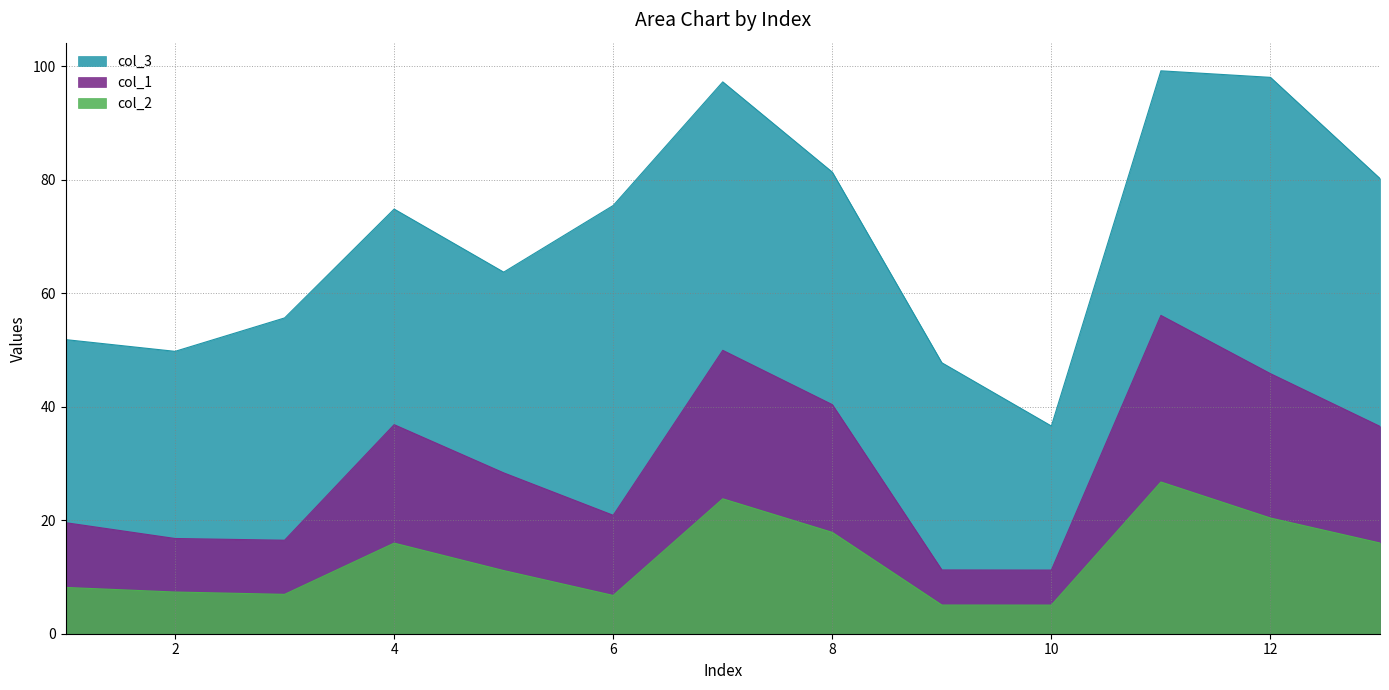

Which series has the largest total across all categories?

col_3